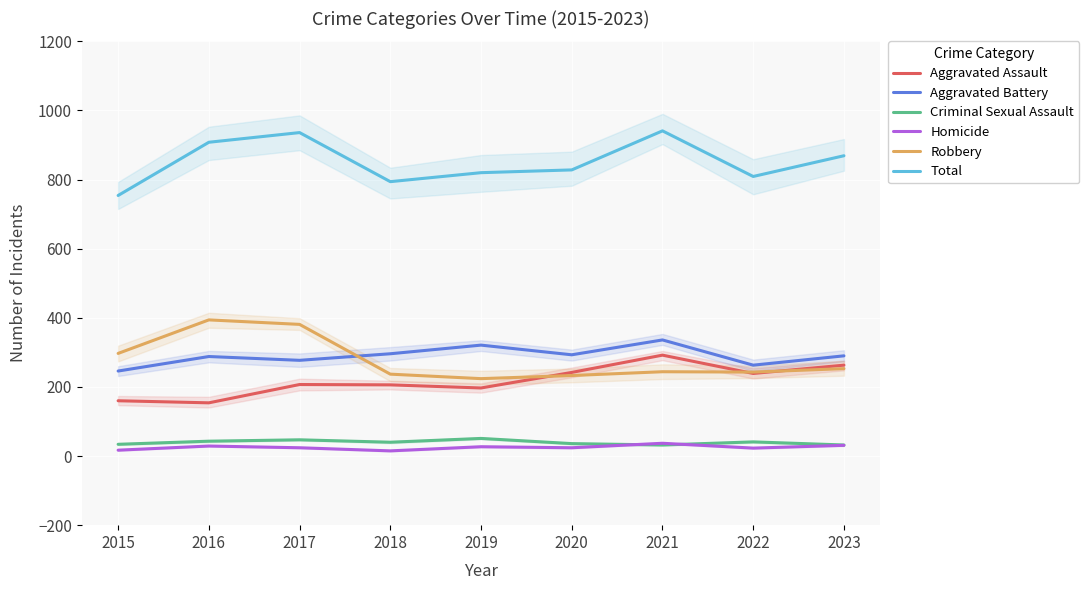

What is the value of the Total point at the 1st from the left?

754